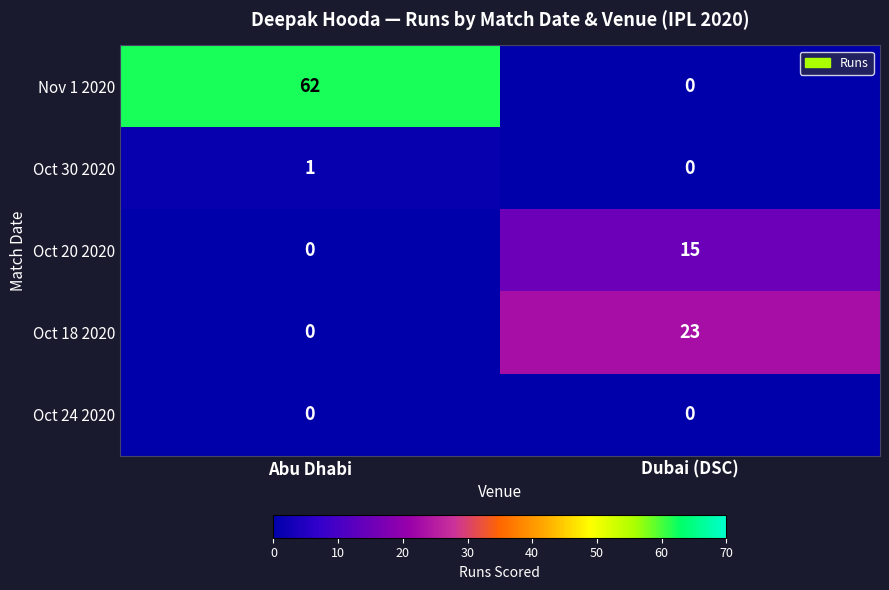

Which series has the largest range (max minus min)?

Nov 1 2020